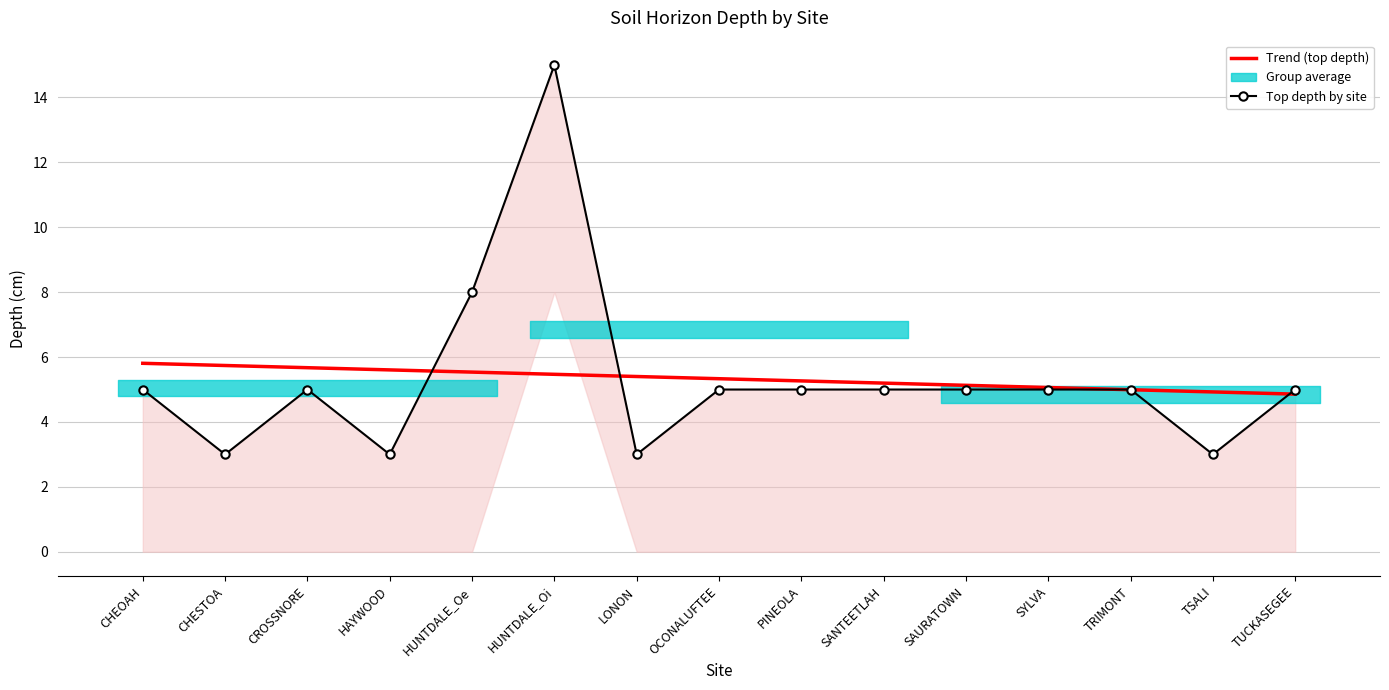

True or false: Top depth by site has a value of 3.0 at CHESTOA.

True